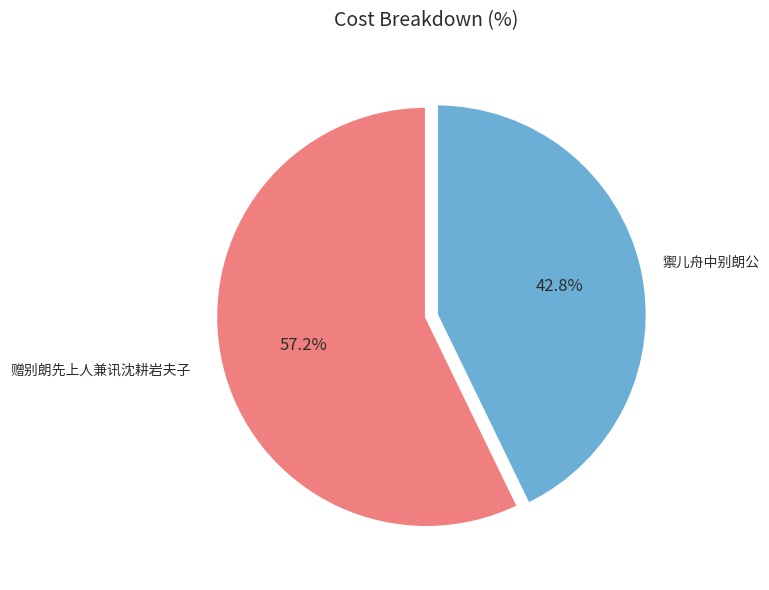

Is there any slice that represents more than half of the pie?

Yes